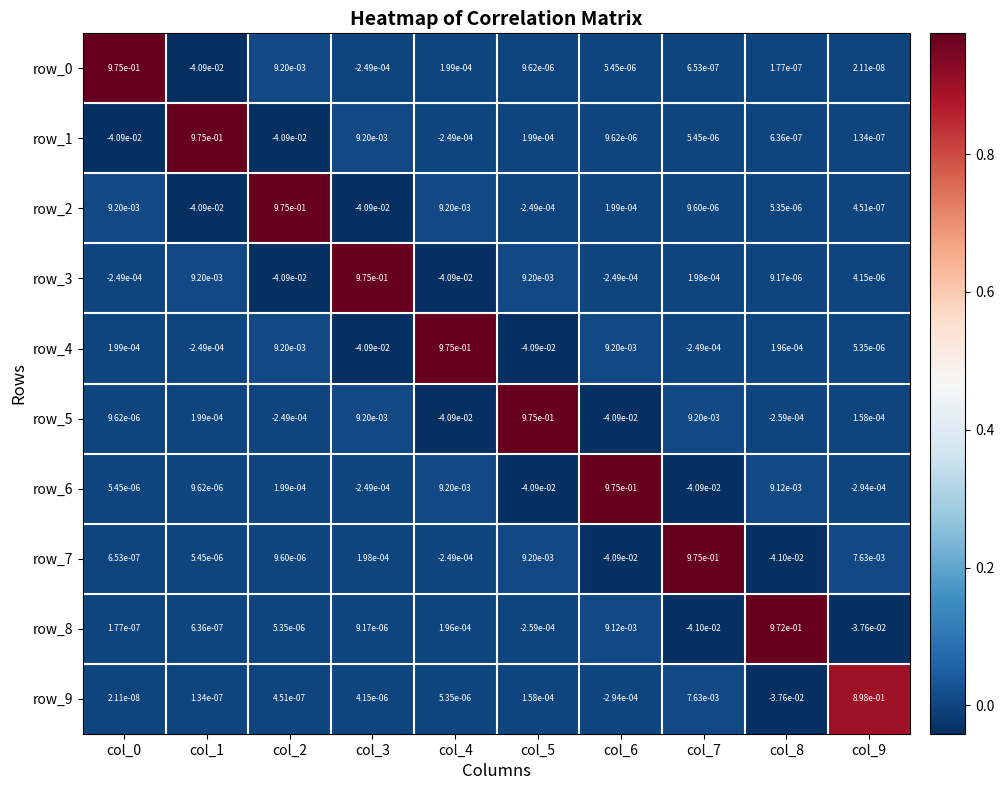

What is the difference between the row_4 values at col_4 and col_6?

1.0